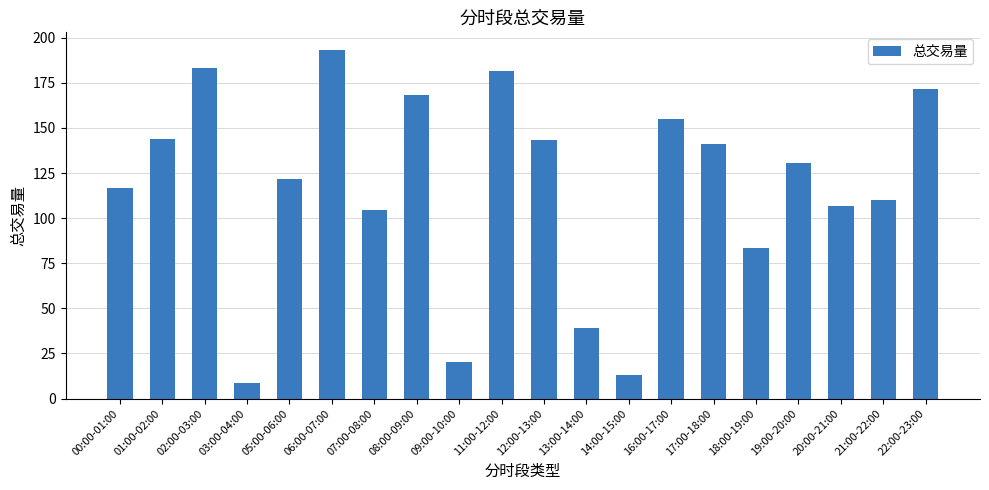

At which label does the data first exceed 130?

01:00-02:00